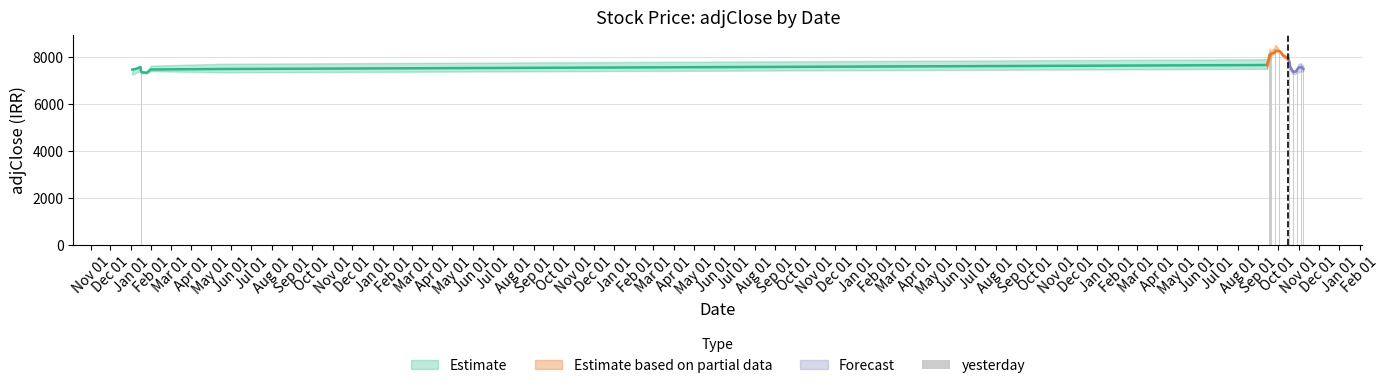

Count the number of values greater than 7726.

18